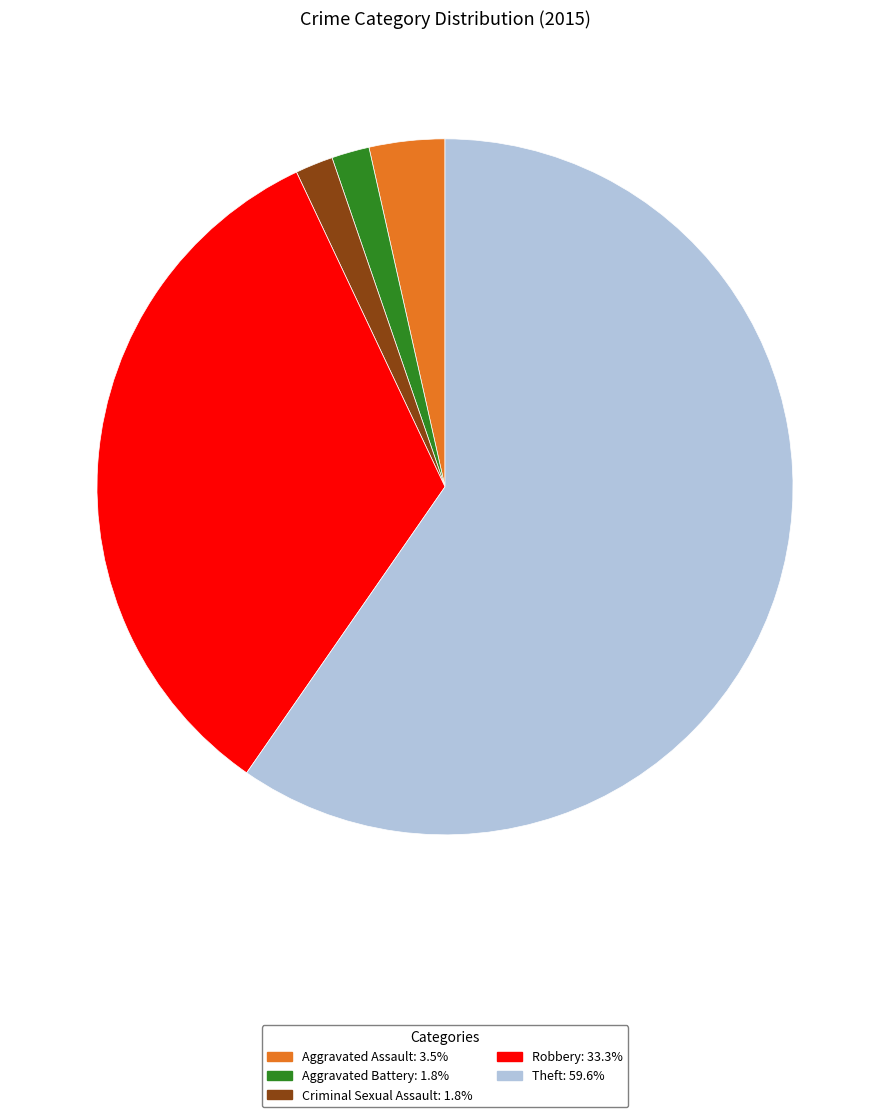

Count the number of slices in the pie.

5